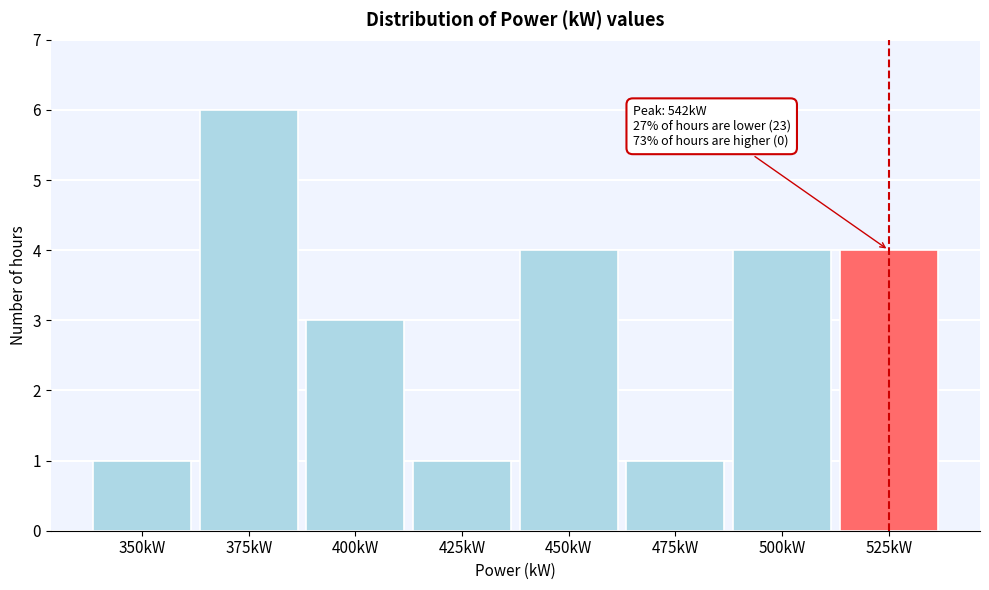

Reading left to right, transcribe all the data shown in this chart.

1	6	3	1	4	1	4	4